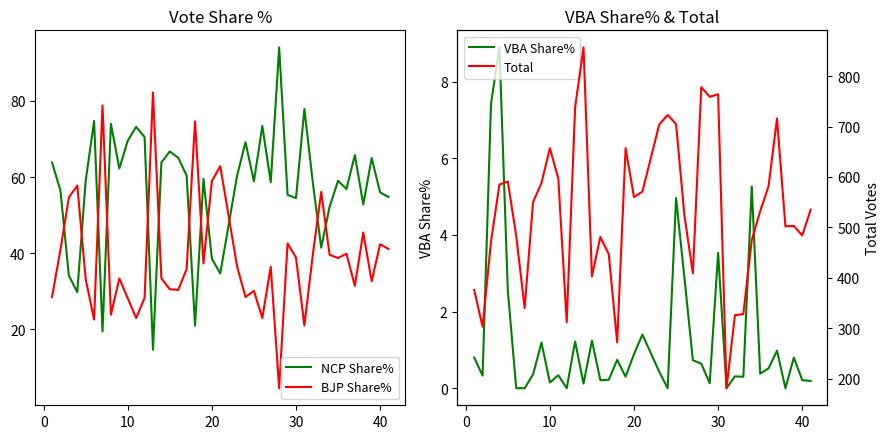

How many times do BJP Share% and NCP Share% cross each other?

12